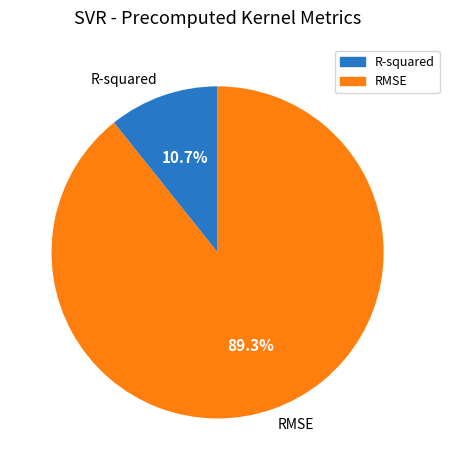

Rank the categories by value from highest to lowest.

RMSE, R-squared